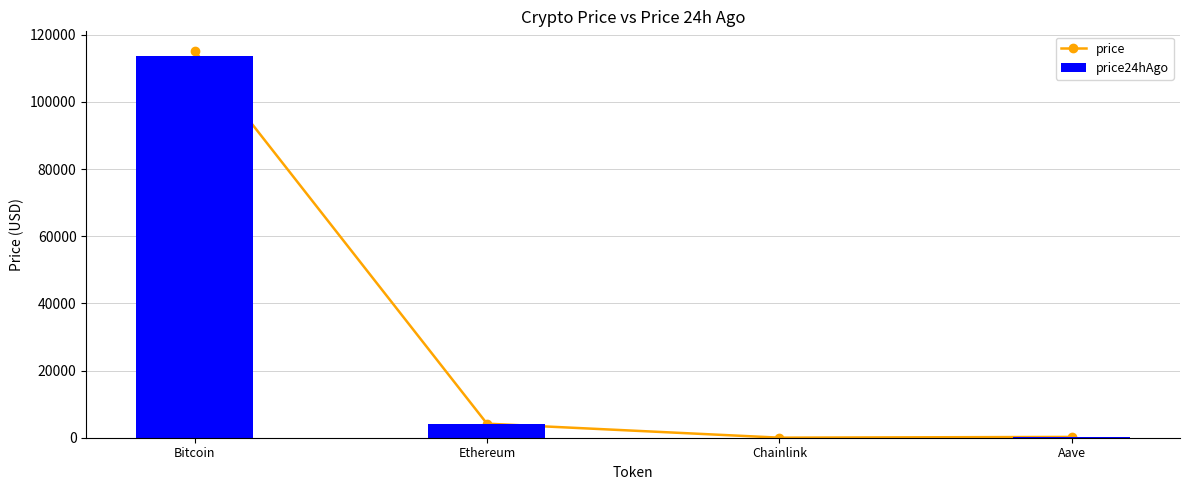

The value of price at Ethereum is 4189.9. True or false?

True